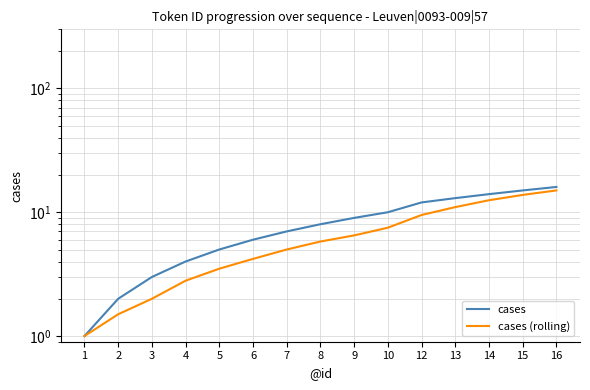

How many data points in cases are less than 8?

7